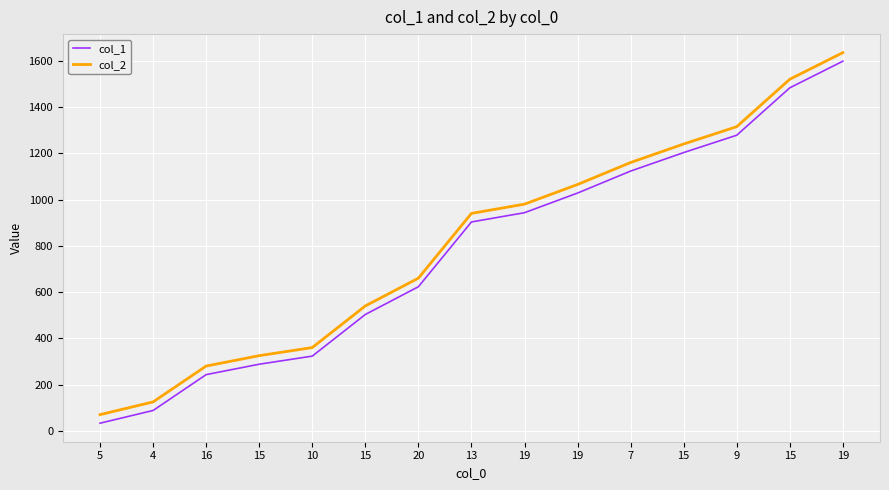

Reading left to right, list all the values displayed in this chart.

col_1: 33	88	243	288	323	503	623	903	943	1028	1123	1203	1278	1483	1598
col_2: 70	125	280	325	360	540	660	940	980	1065	1160	1240	1315	1520	1635